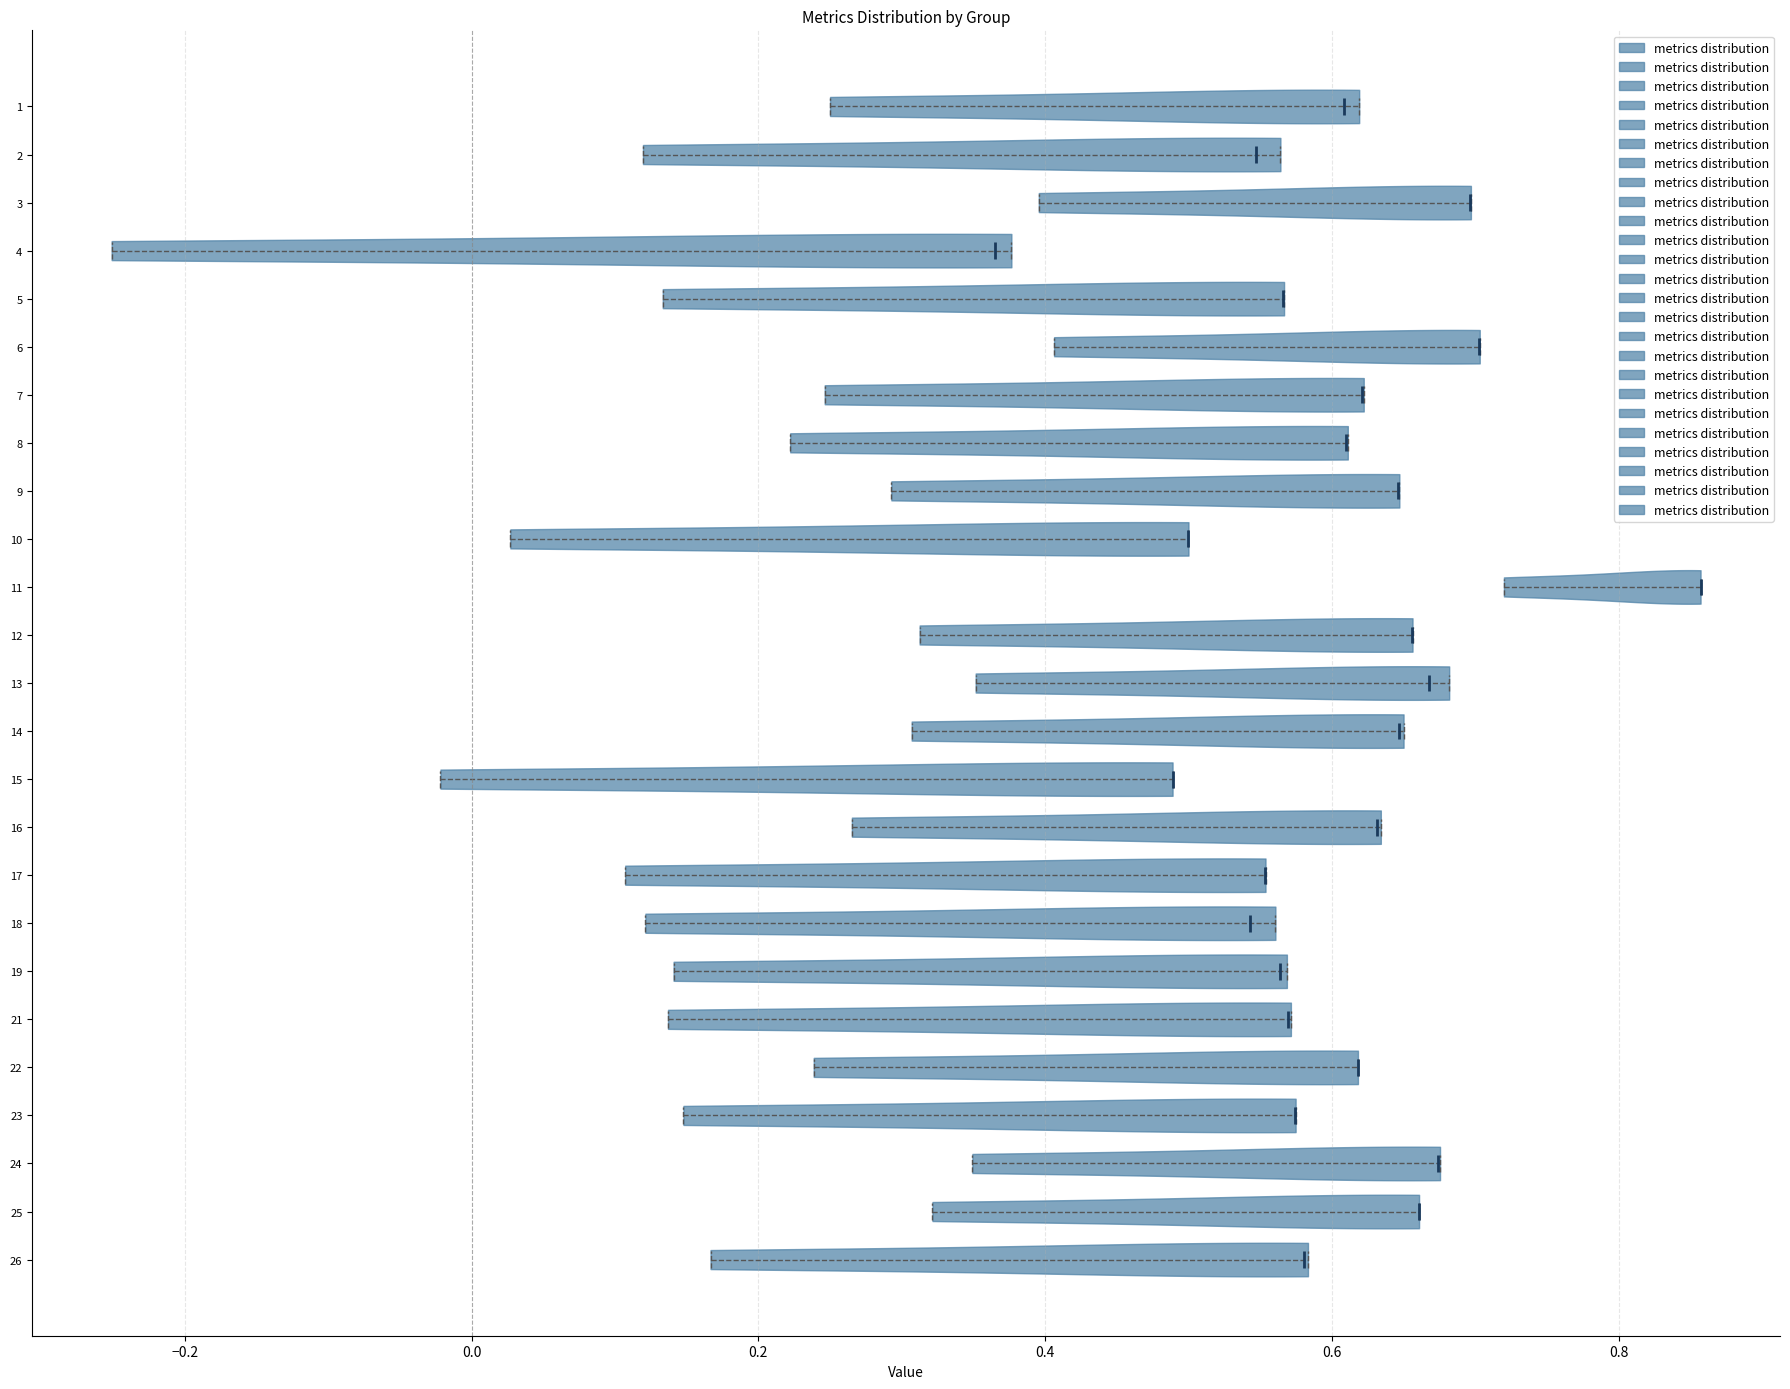

Reading bottom to top, read every violin against the x-axis: where its median line is, and the lowest and highest points it reaches. The values are not printed on the chart, so give them approximately, as read against the axis.

26: median line 0.58, lowest point 0.16, highest point 0.58
25: median line 0.66, lowest point 0.32, highest point 0.66
24: median line 0.68, lowest point 0.34, highest point 0.68
23: median line 0.58, lowest point 0.14, highest point 0.58
22: median line 0.62, lowest point 0.24, highest point 0.62
21: median line 0.56, lowest point 0.14, highest point 0.58
19: median line 0.56, lowest point 0.14, highest point 0.56
18: median line 0.54, lowest point 0.12, highest point 0.56
17: median line 0.56, lowest point 0.10, highest point 0.56
16: median line 0.64, lowest point 0.26, highest point 0.64
15: median line 0.48, lowest point -0.02, highest point 0.48
14: median line 0.64, lowest point 0.30, highest point 0.66
13: median line 0.66, lowest point 0.36, highest point 0.68
12: median line 0.66, lowest point 0.32, highest point 0.66
11: median line 0.86, lowest point 0.72, highest point 0.86
10: median line 0.50, lowest point 0.02, highest point 0.50
9: median line 0.64, lowest point 0.30, highest point 0.64
8: median line 0.60, lowest point 0.22, highest point 0.62
7: median line 0.62, lowest point 0.24, highest point 0.62
6: median line 0.70, lowest point 0.40, highest point 0.70
5: median line 0.56, lowest point 0.14, highest point 0.56
4: median line 0.36, lowest point -0.26, highest point 0.38
3: median line 0.70, lowest point 0.40, highest point 0.70
2: median line 0.54, lowest point 0.12, highest point 0.56
1: median line 0.60, lowest point 0.26, highest point 0.62